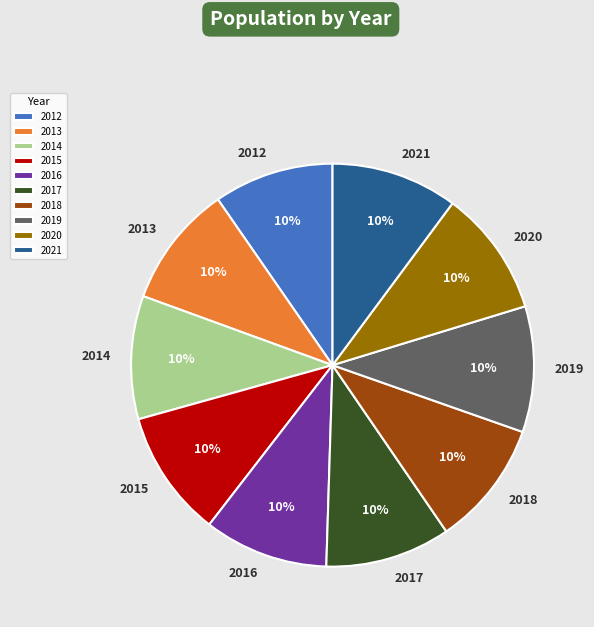

To the nearest percent, what is the combined percentage of 2015 and 2013?

20%